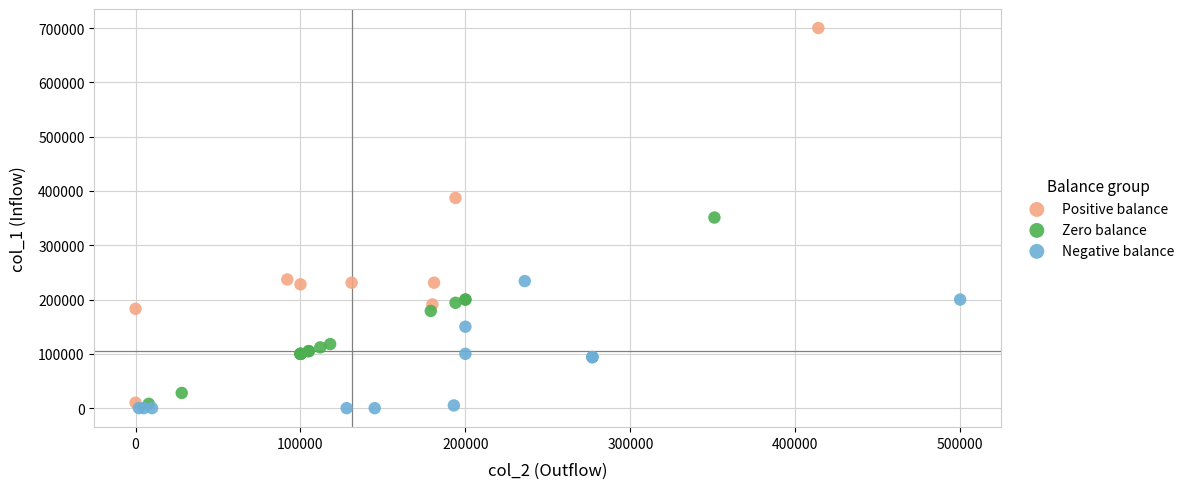

Which series contains the highest Y value?

Positive balance